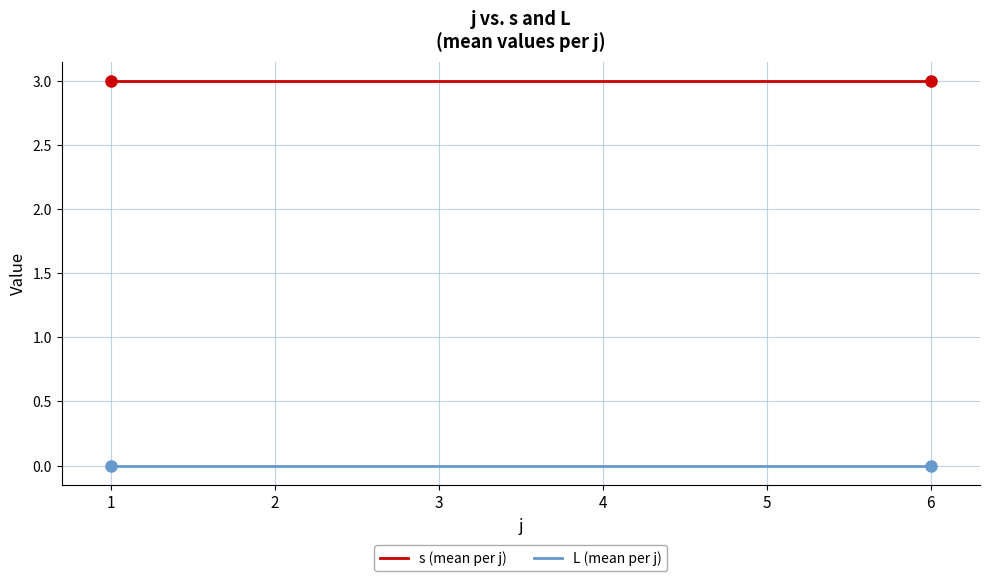

What is the total value across all series at 3?

3